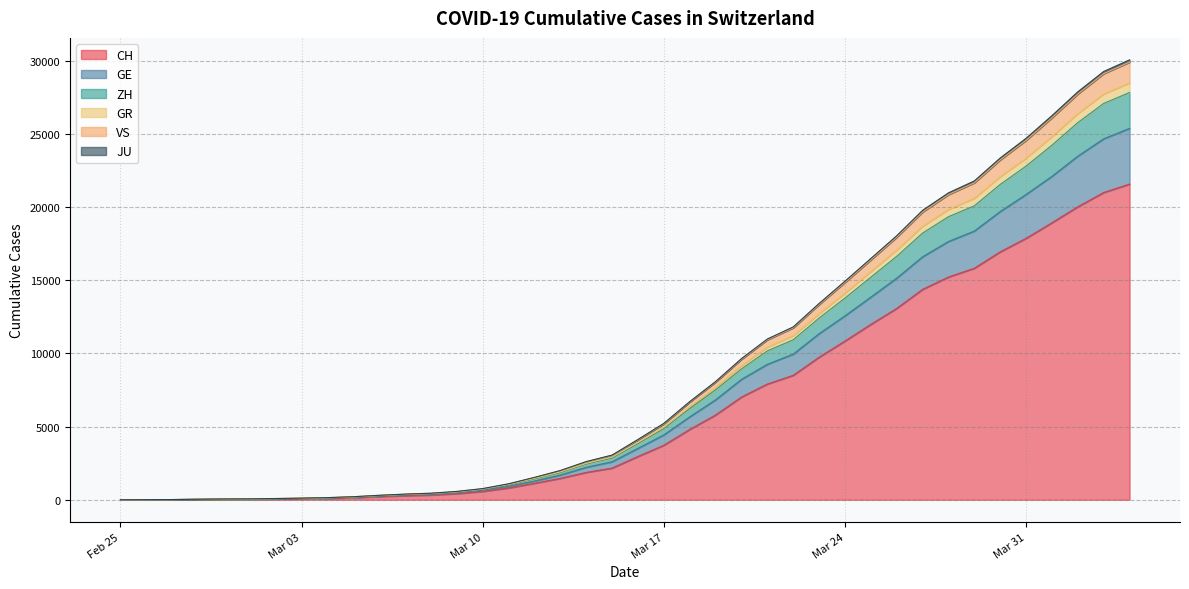

What is the label of the 16th point from the right?

2020-03-20